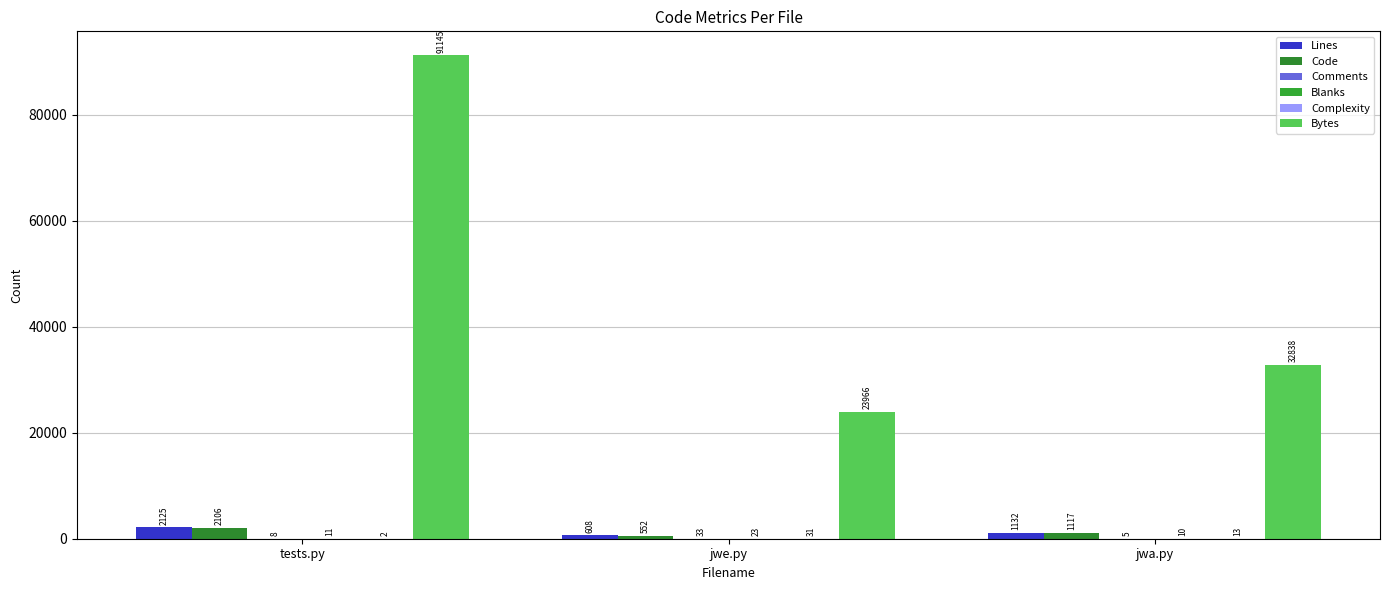

How many data points does each series have?

3